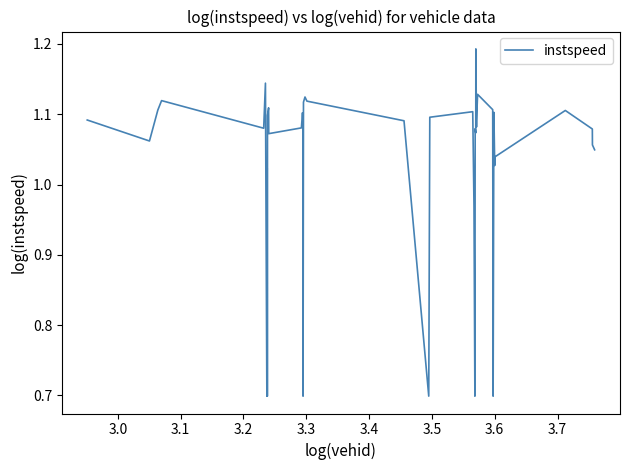

What is the difference between the maximum and minimum values?

0.5